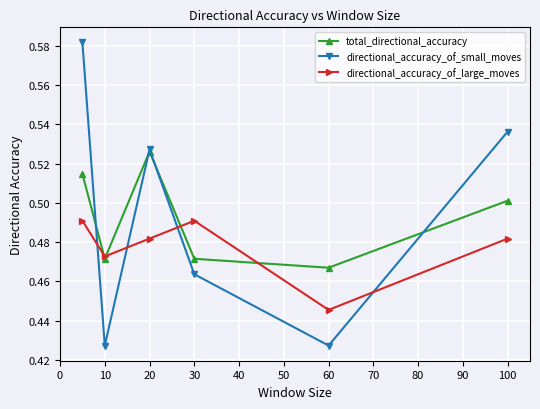

Is this an area chart (filled region under the line)?

No